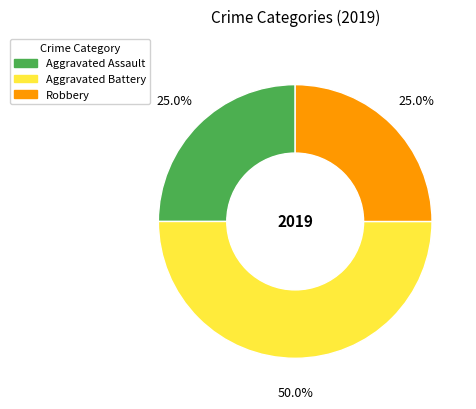

Count the number of slices in the pie.

3